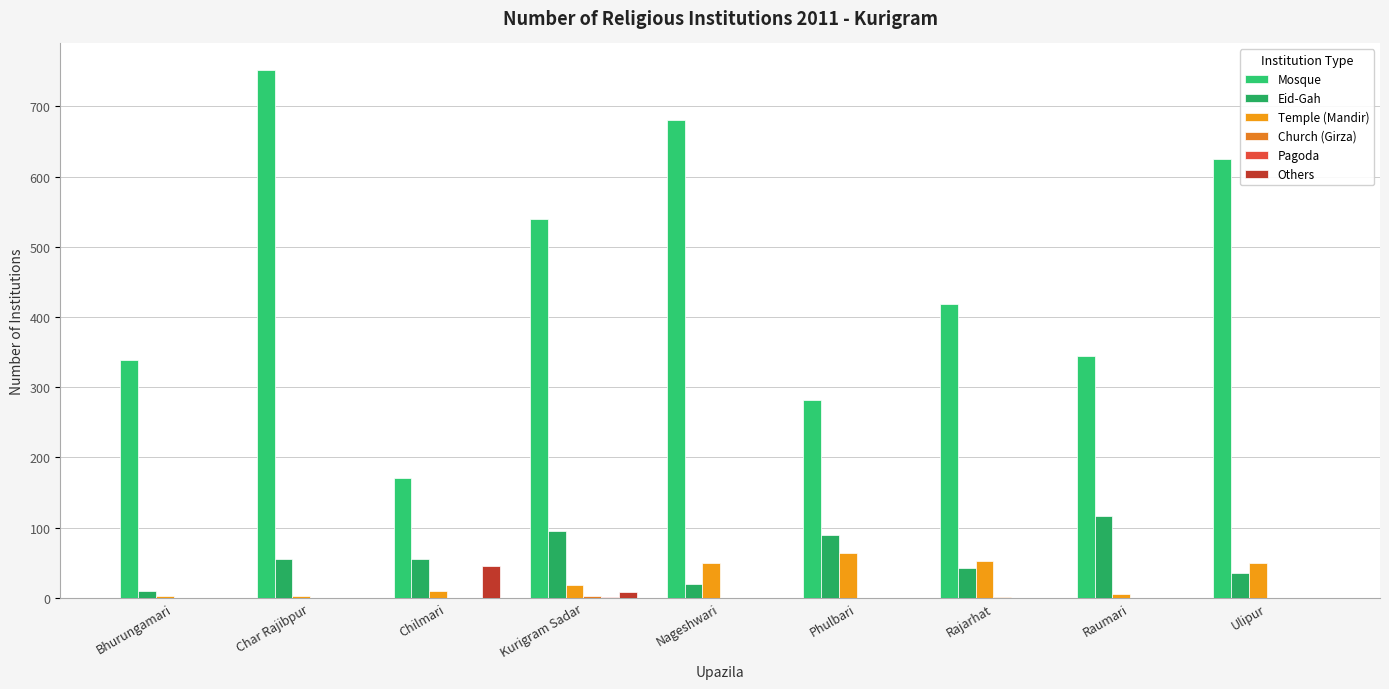

Which series has the largest range (max minus min)?

Mosque